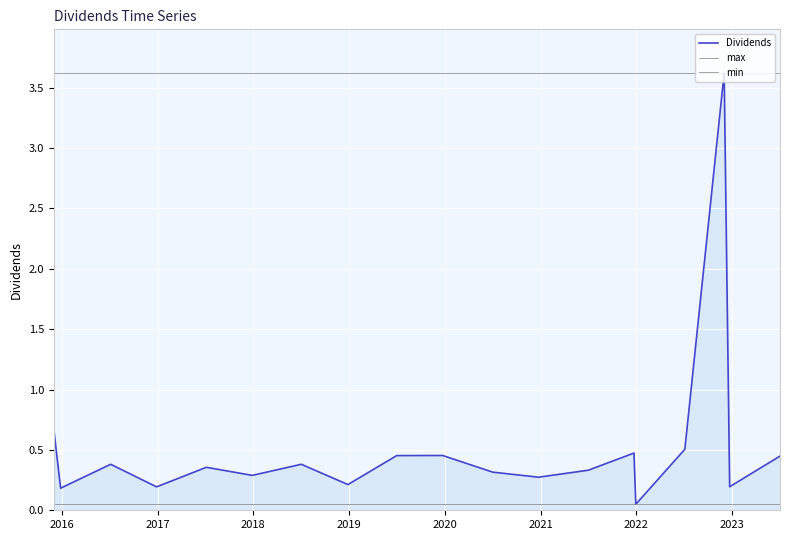

Rank the categories by value from lowest to highest.

2021-12-30, 2015-12-28, 2016-12-28, 2022-12-23, 2018-12-28, 2020-12-24, 2017-12-28, 2020-07-02, 2021-07-02, 2017-07-06, 2016-07-06, 2018-07-03, 2023-07-03, 2019-07-02, 2019-12-24, 2021-12-23, 2022-07-05, 2015-12-02, 2022-12-02